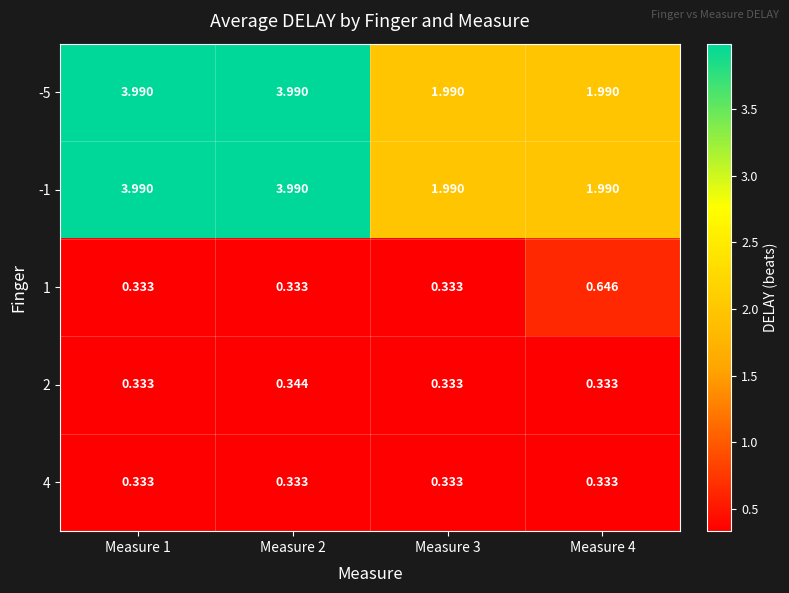

What is the total value across all series at Measure 2?

9.0